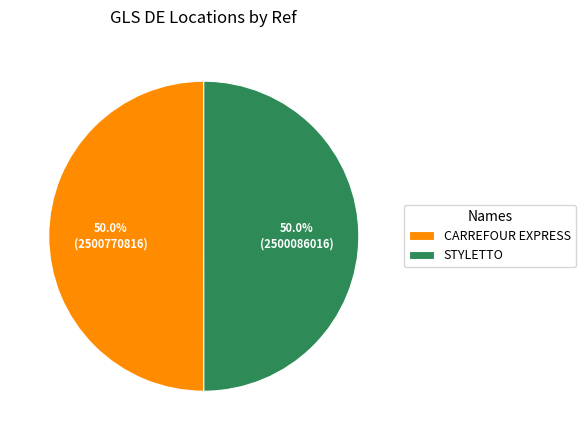

What is the total percentage of STYLETTO and CARREFOUR EXPRESS?

100.0%